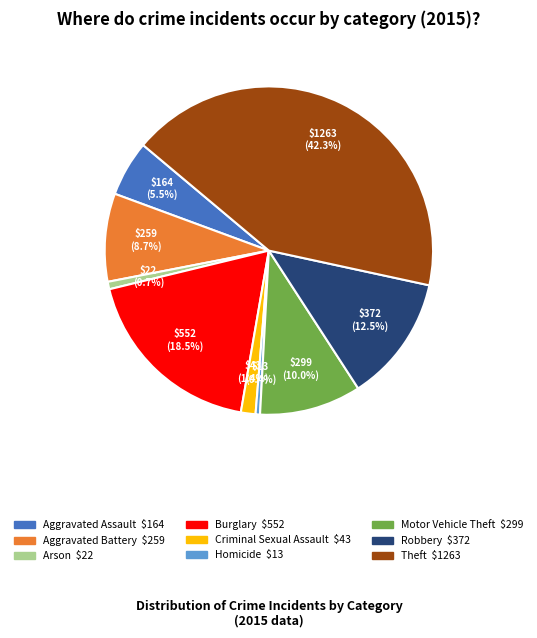

To the nearest percent, what portion does Arson represent?

1%